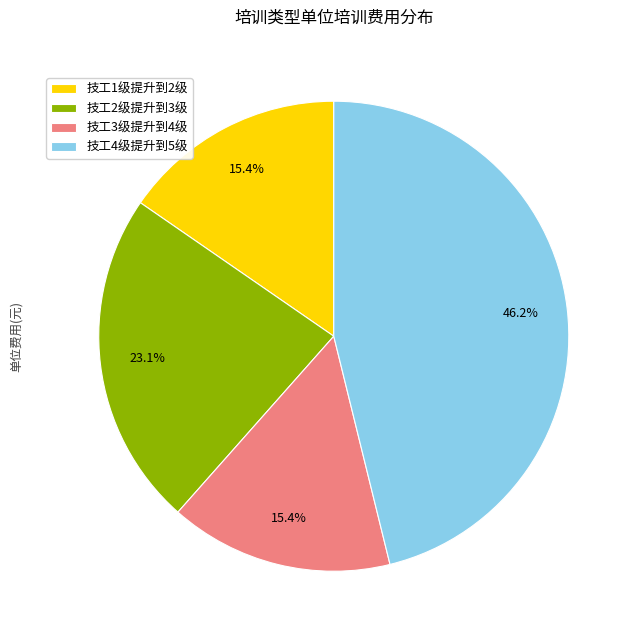

Do 技工2级提升到3级 and 技工4级提升到5级 together represent more than half of the pie?

Yes